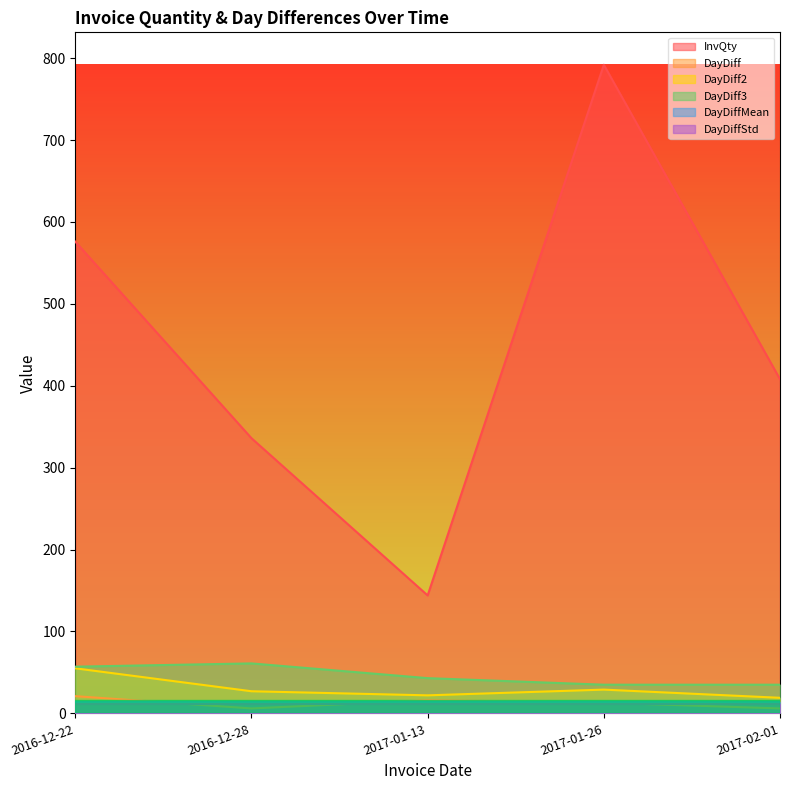

What is the average value of the DayDiff3 series?

46